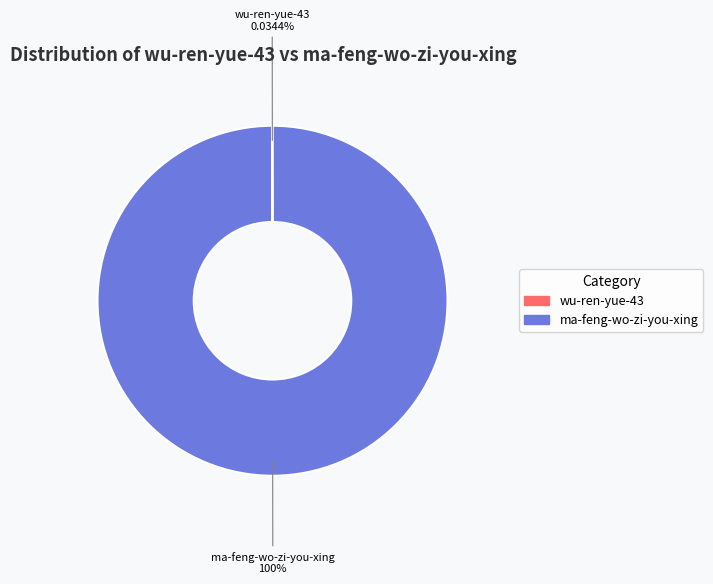

To the nearest percent, what is the difference between the largest and smallest slice percentages?

100%